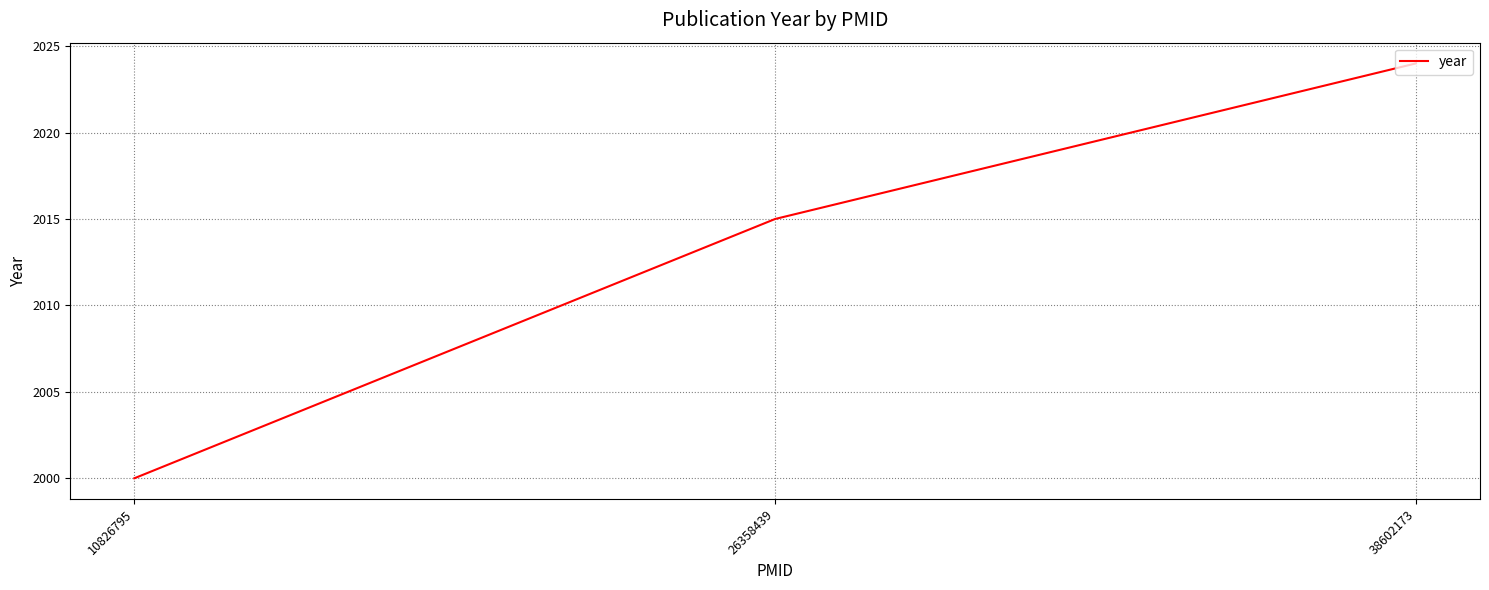

Does the chart have visible grid lines?

Yes